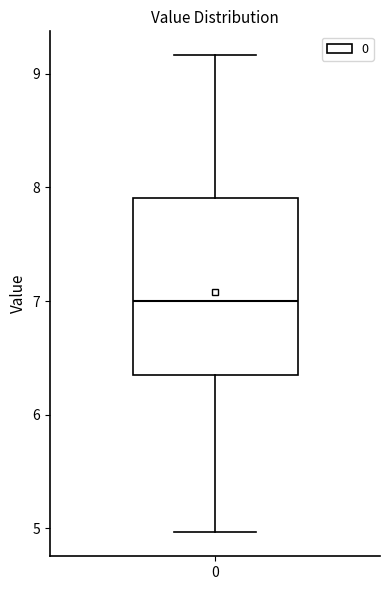

Read this box plot against the y-axis: the position of the median line, the range covered by the box, and the ends of both whiskers. The values are not printed on the chart, so give them approximately, as read against the axis.

median 7.0, box 6.3 to 7.9, whiskers 5.0 to 9.2